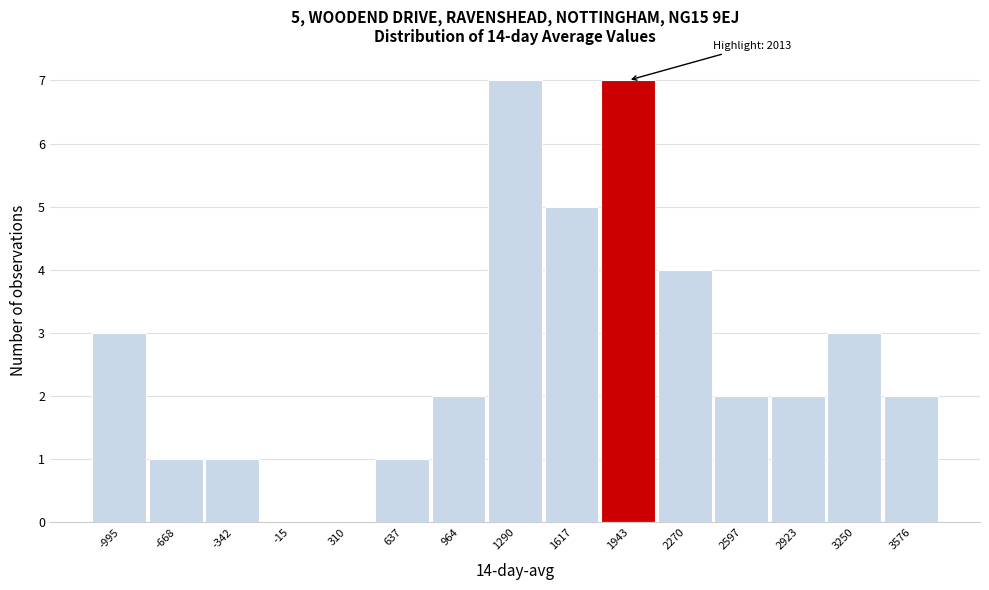

Reading left to right, extract all data points from this chart.

-995=3	-668=1	-342=1	-15=0	310=0	637=1	964=2	1290=7	1617=5	1943=7	2270=4	2597=2	2923=2	3250=3	3576=2